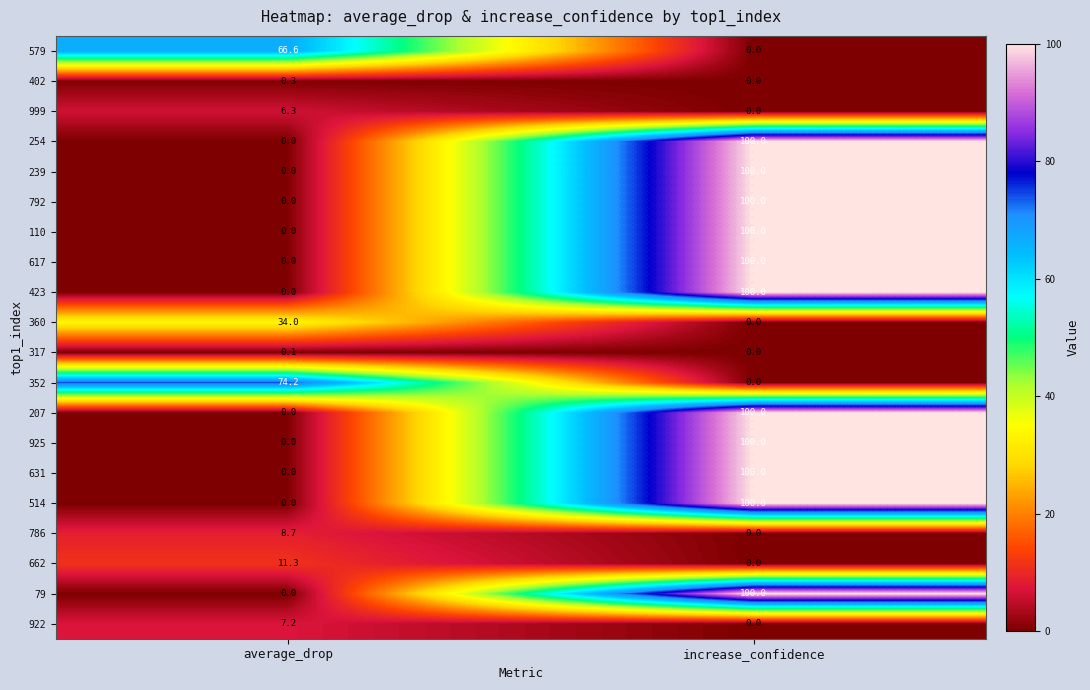

What is the difference between the highest and lowest values at increase_confidence?

100.0